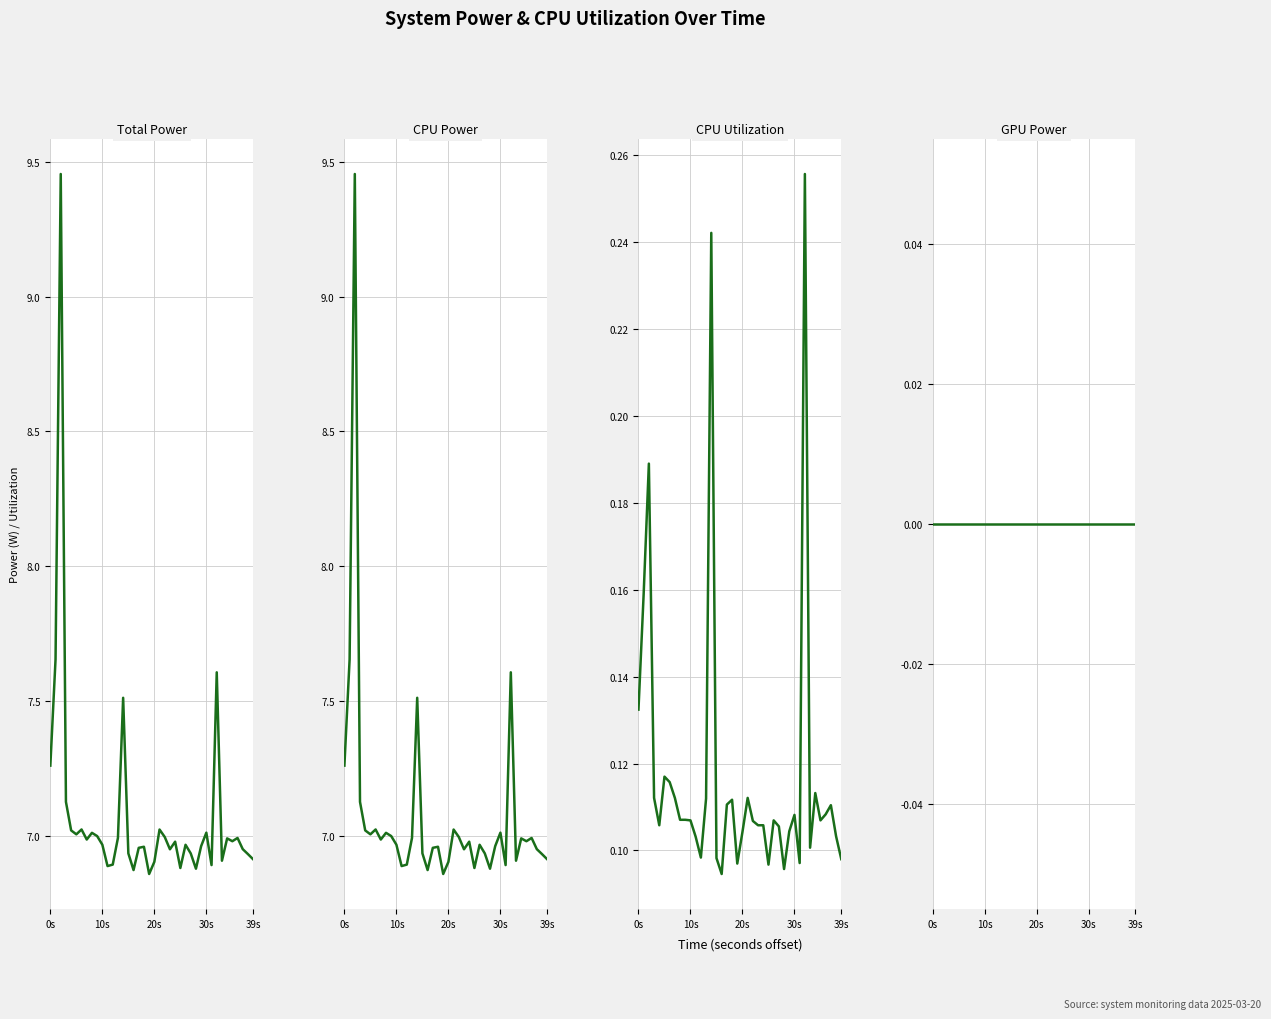

What is the average value of the CPU Utilization series?

0.1